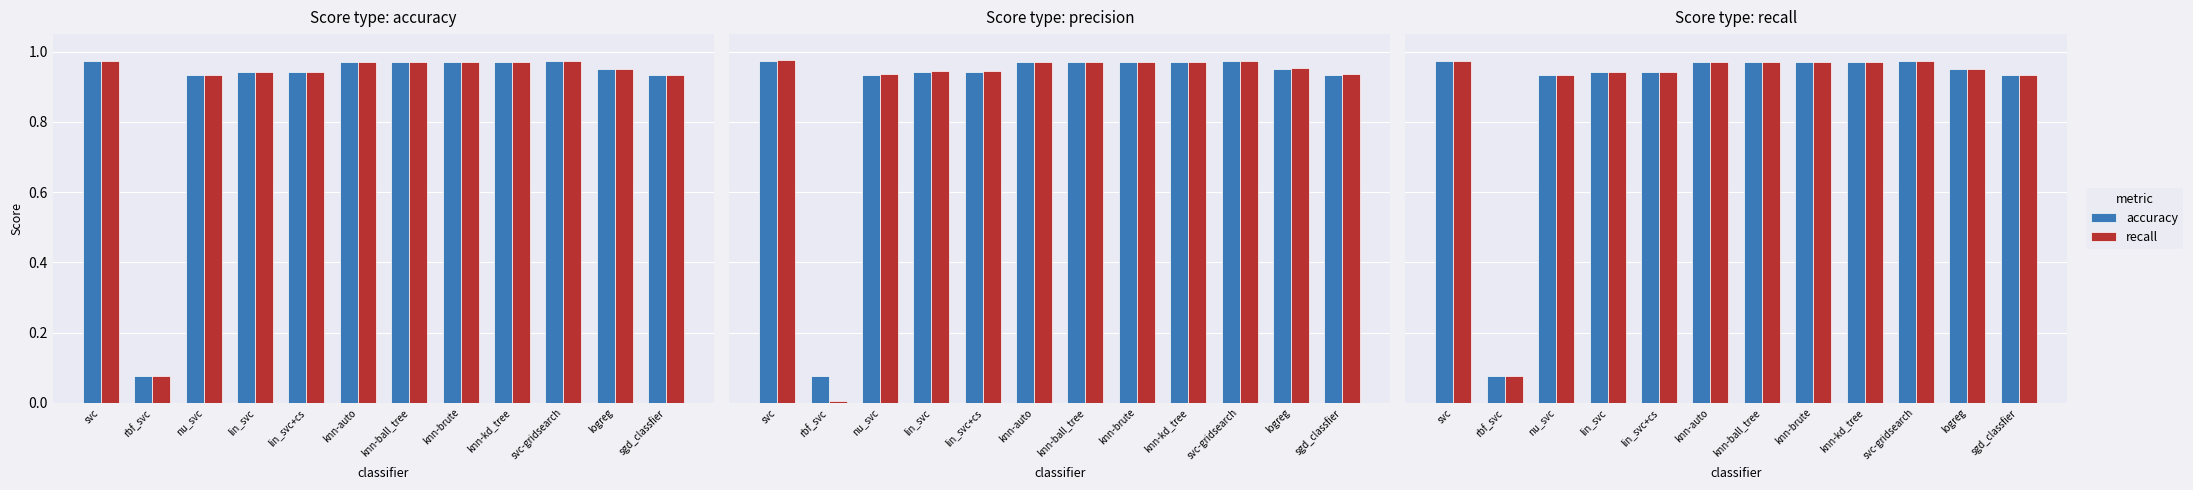

What is the average value of the precision series?

0.9